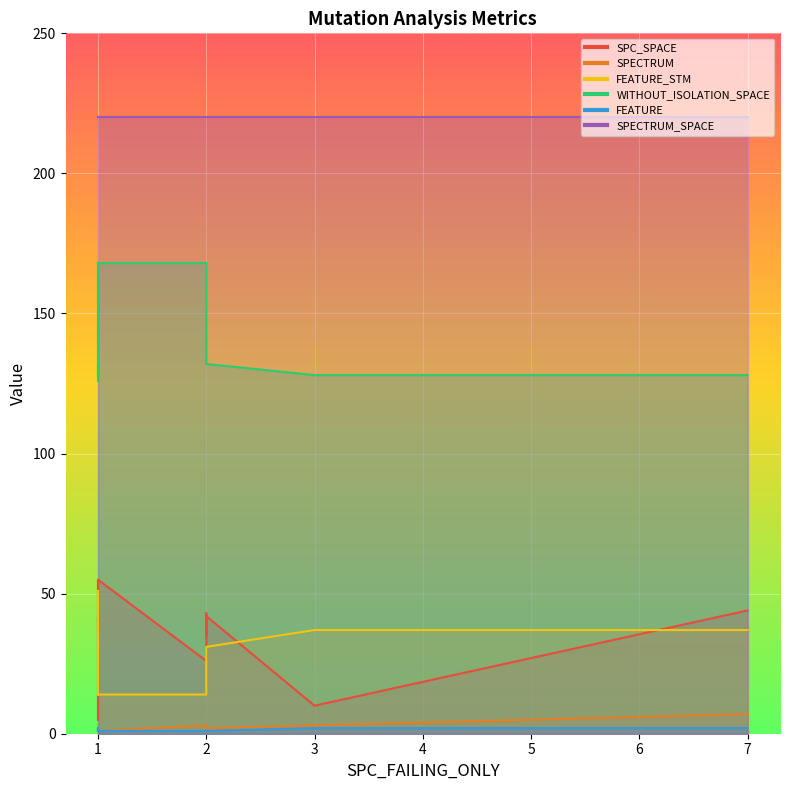

Rank the series at 1 from highest to lowest value.

SPECTRUM_SPACE, WITHOUT_ISOLATION_SPACE, SPC_SPACE, FEATURE_STM, SPECTRUM, FEATURE